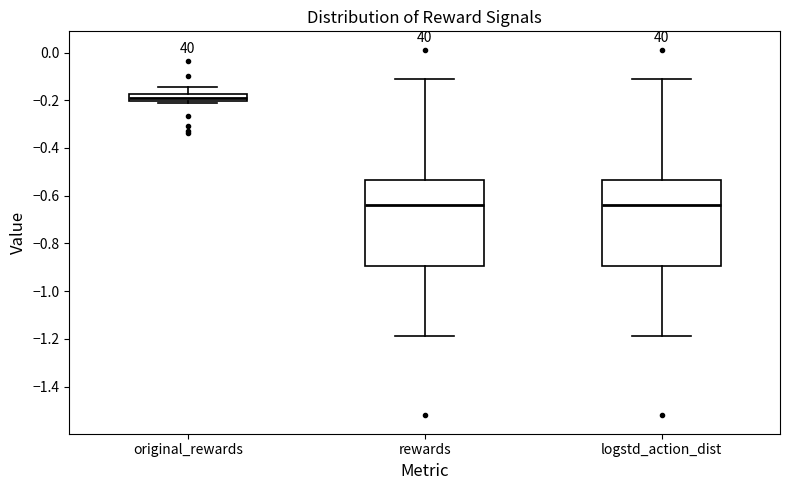

Where is the upper edge of the box for logstd_action_dist on the y-axis? The values are not printed on the chart, so give them approximately, as read against the axis.

-0.54